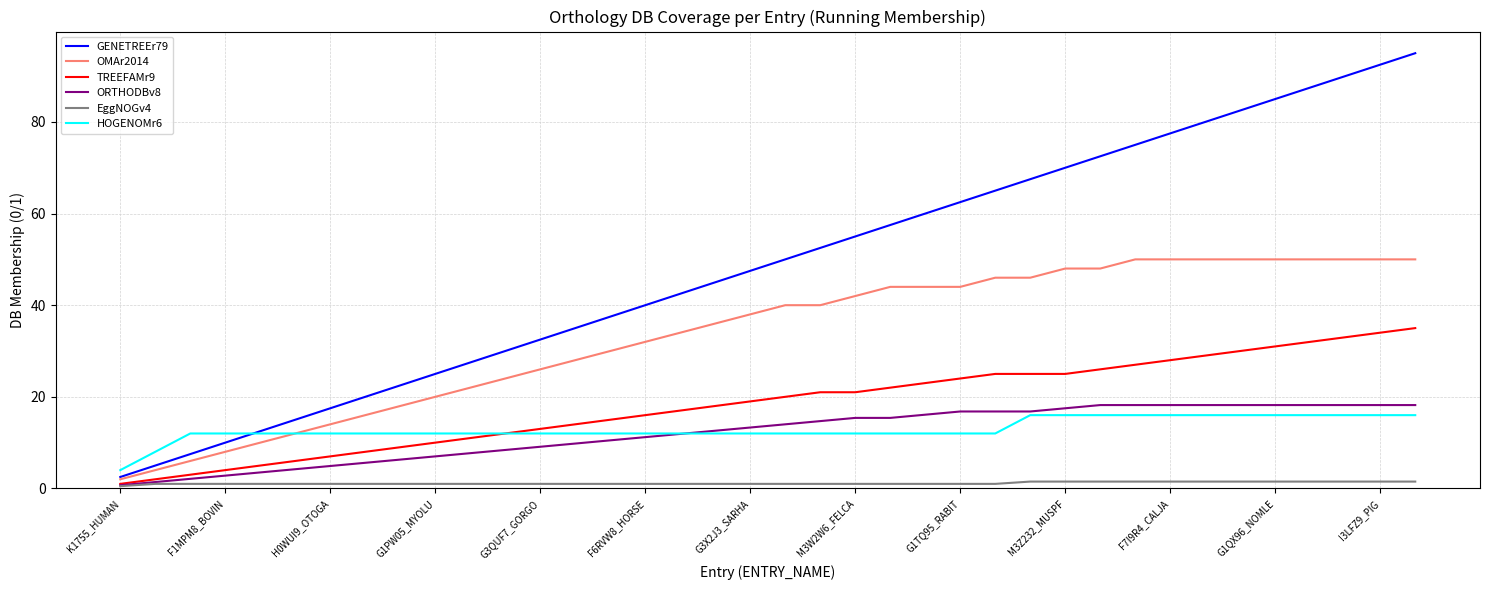

Is this an area chart (filled region under the line)?

No